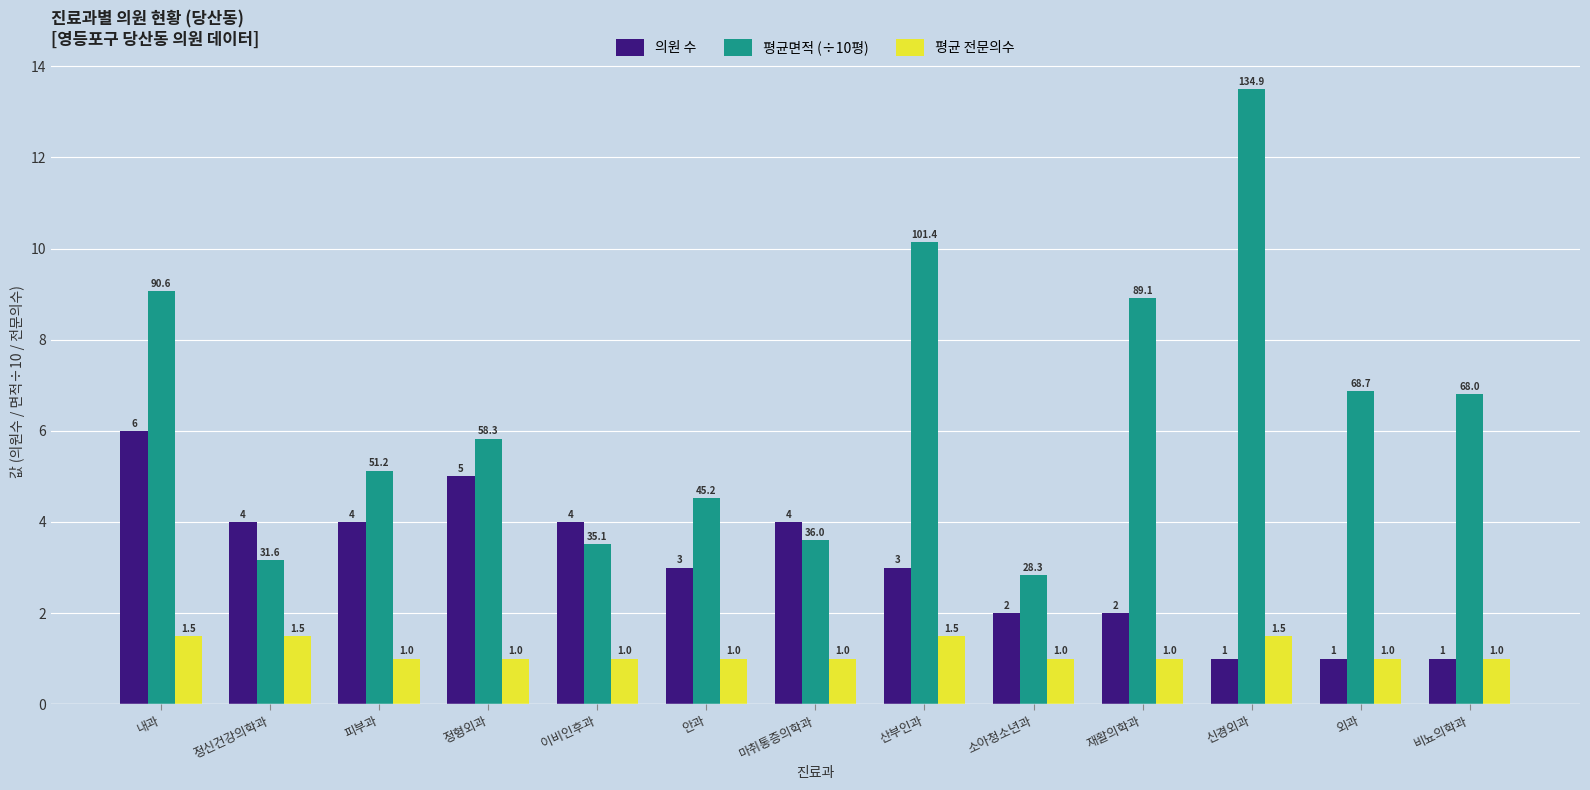

The 의원 수 series shows 7.1 at 마취통증의학과. True or false?

False